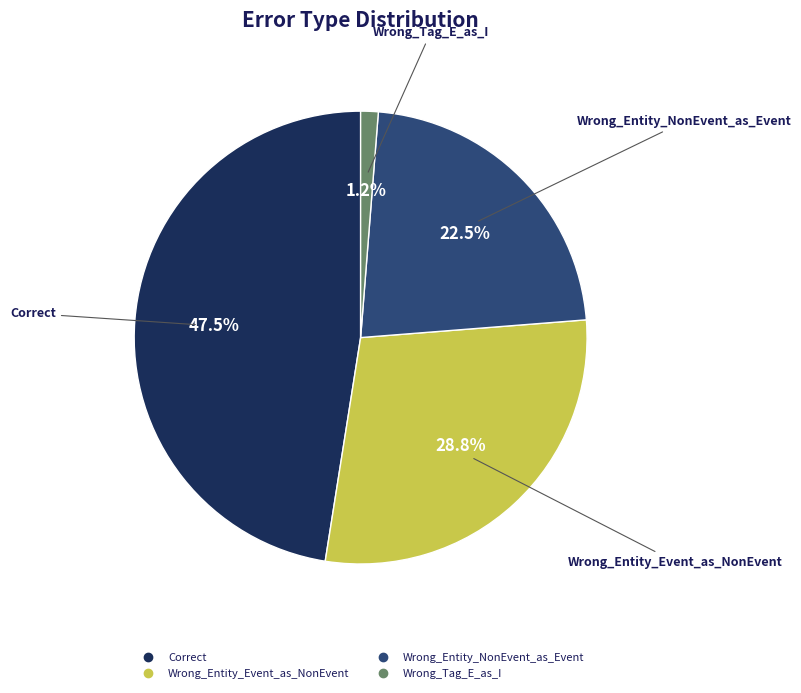

How many slices are in this pie chart?

4